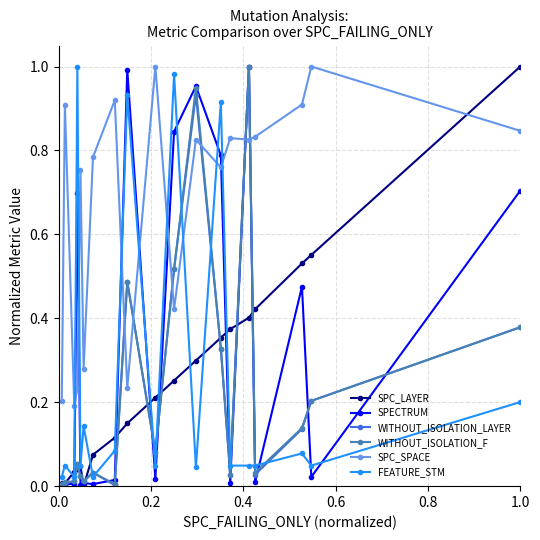

True or false: SPECTRUM has more than 1 points higher than both neighbors.

True